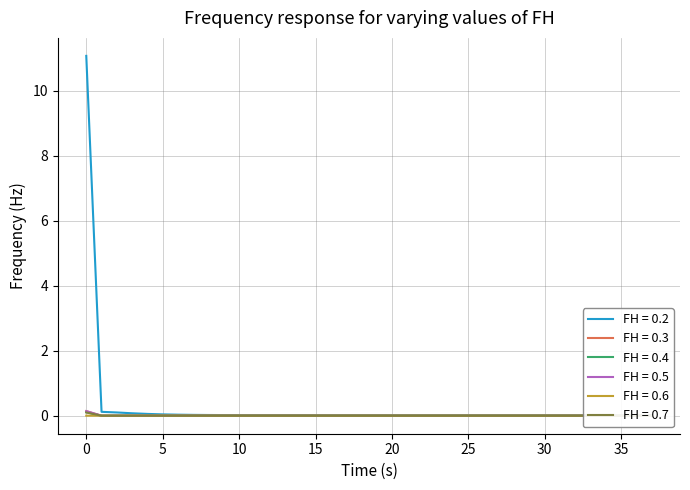

True or false: LLD_47 and LLD_11 intersect in this chart.

False